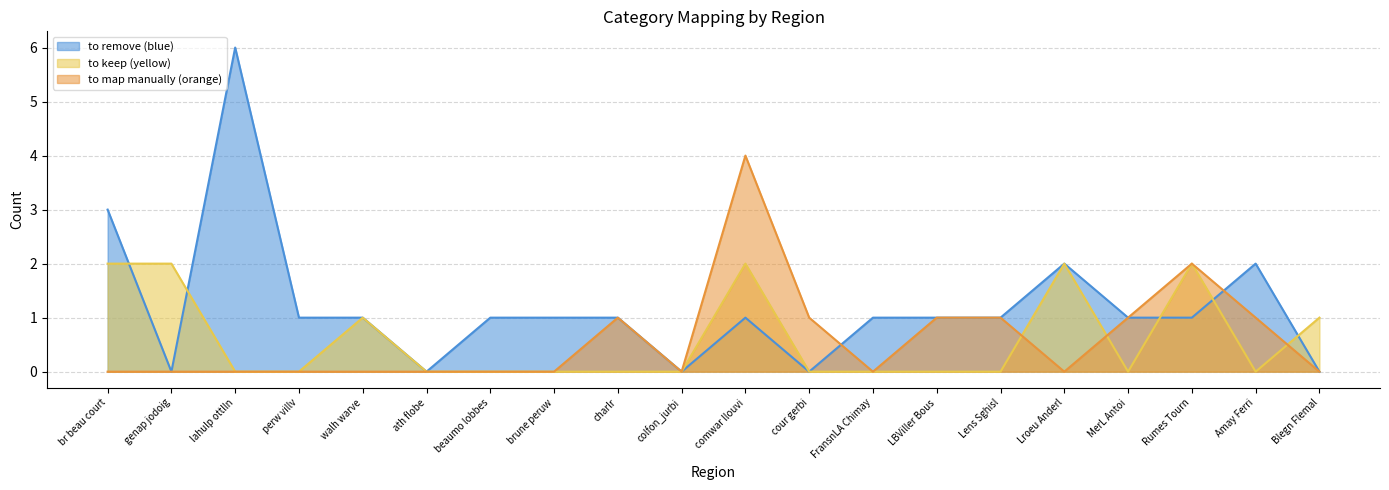

Rank the categories by to map manually (orange) value from highest to lowest.

comwar llouvi, Rumes Tourn, charlr, cour gerbi, LBViller Bous, Lens Sghisl, MerL Antoi, Amay Ferri, br beau court, genap jodoig, lahulp ottlln, perw villv, walh warve, ath flobe, beaumo lobbes, brune peruw, colfon_jurbi, FransnLA Chimay, Lroeu Anderl, Blegn Flemal